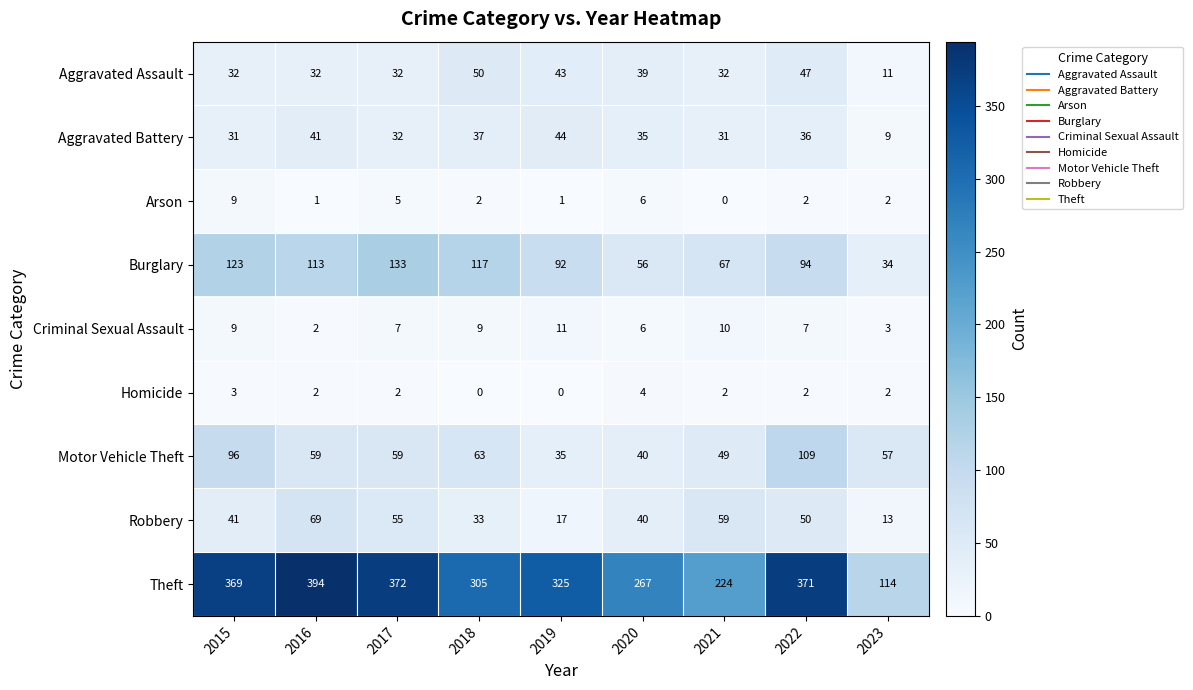

What is the highest value of the Motor Vehicle Theft series?

109